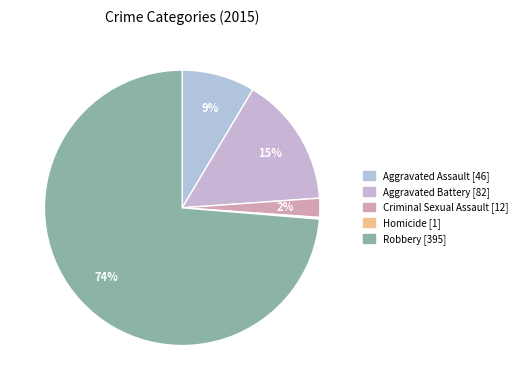

Which category has the biggest portion of the pie?

Robbery